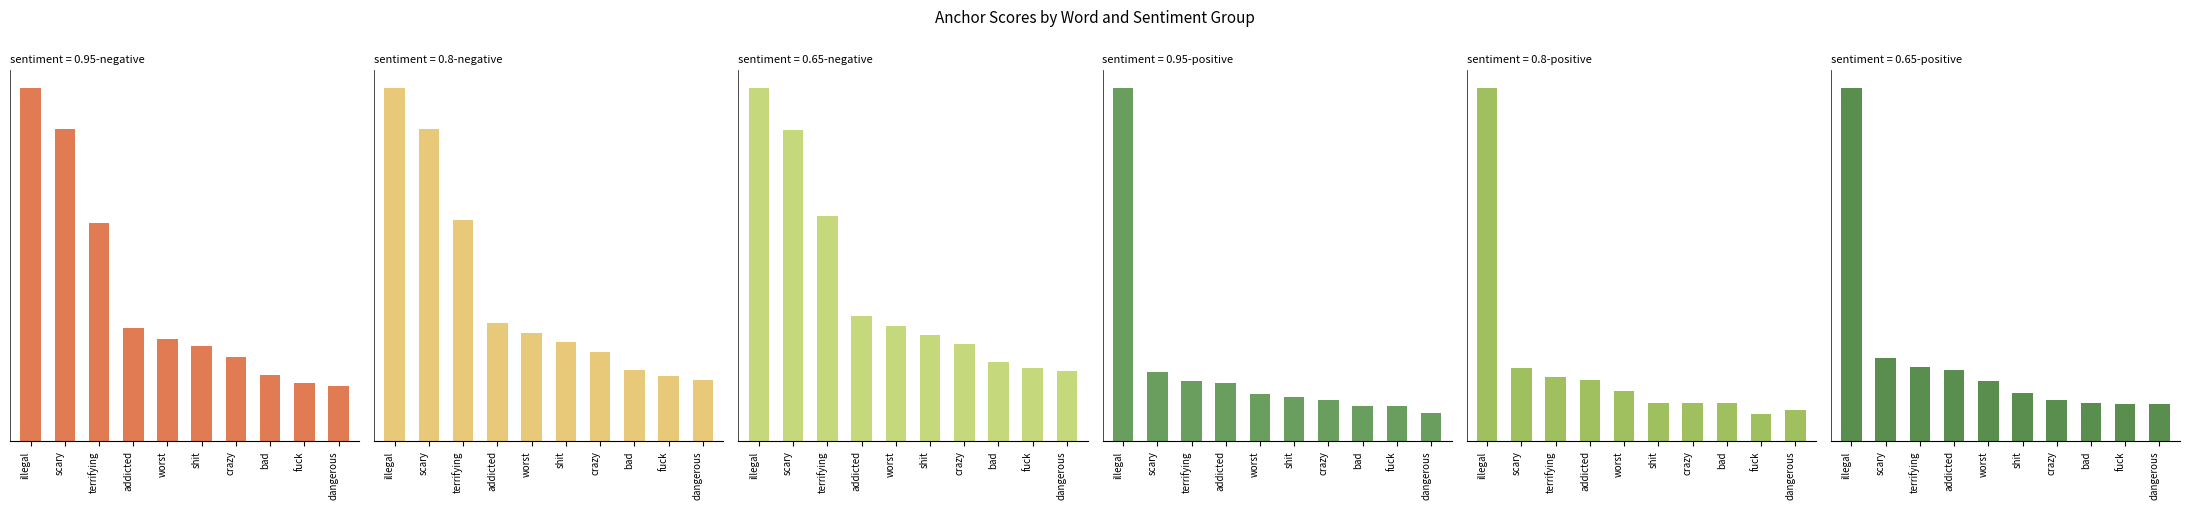

What is the label of the 4th bar from the left?

addicted